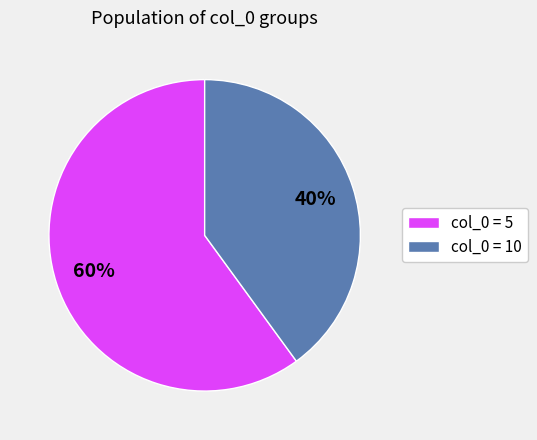

To the nearest percent, what percentage of the pie is col_0 = 5?

60%